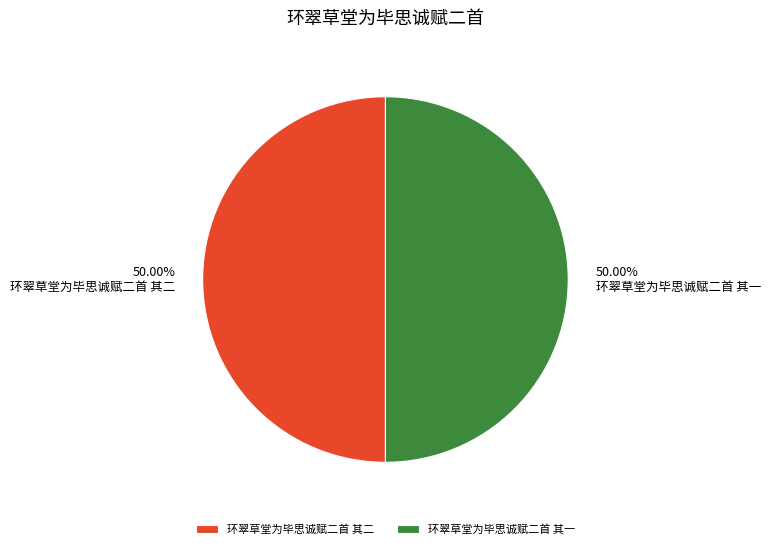

Count the number of slices in the pie.

2